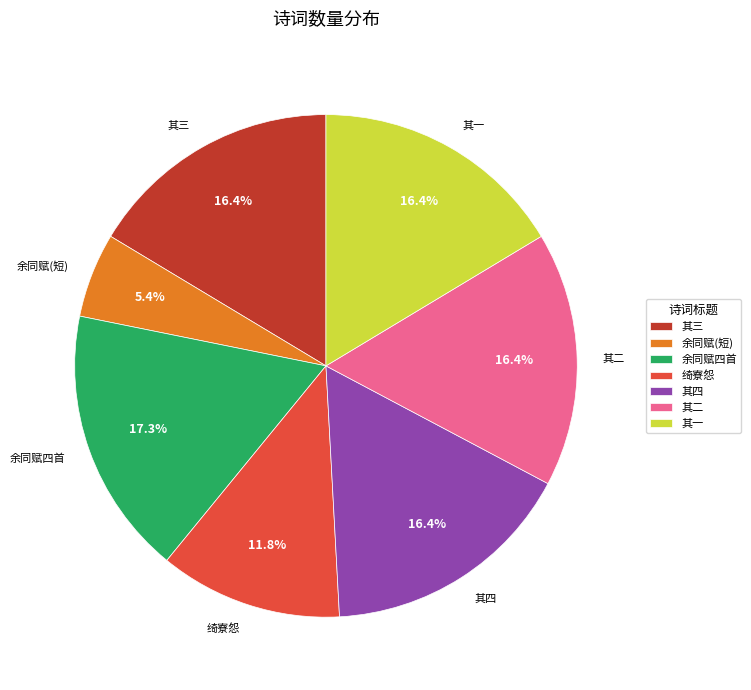

Approximately how many times larger is the value at 其四 compared to 绮寮怨?

1.4